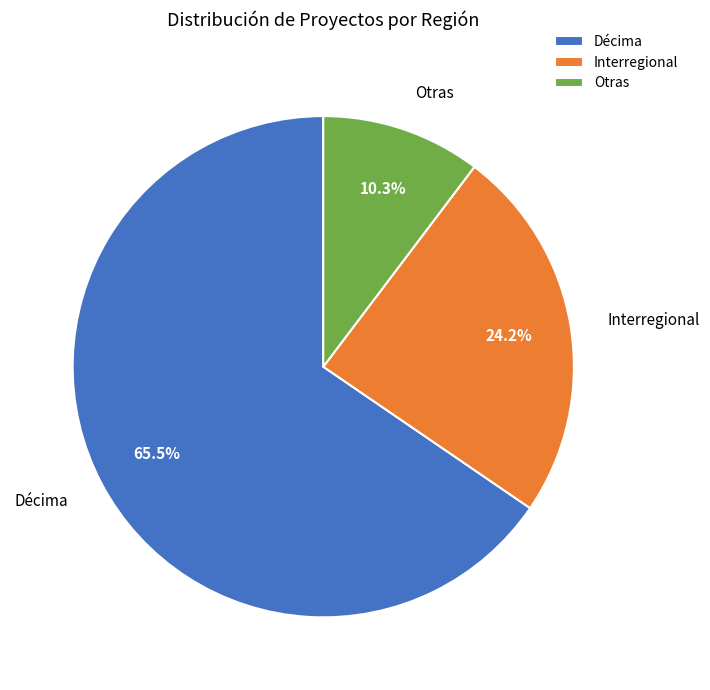

Which has a higher value, Décima or Interregional?

Décima